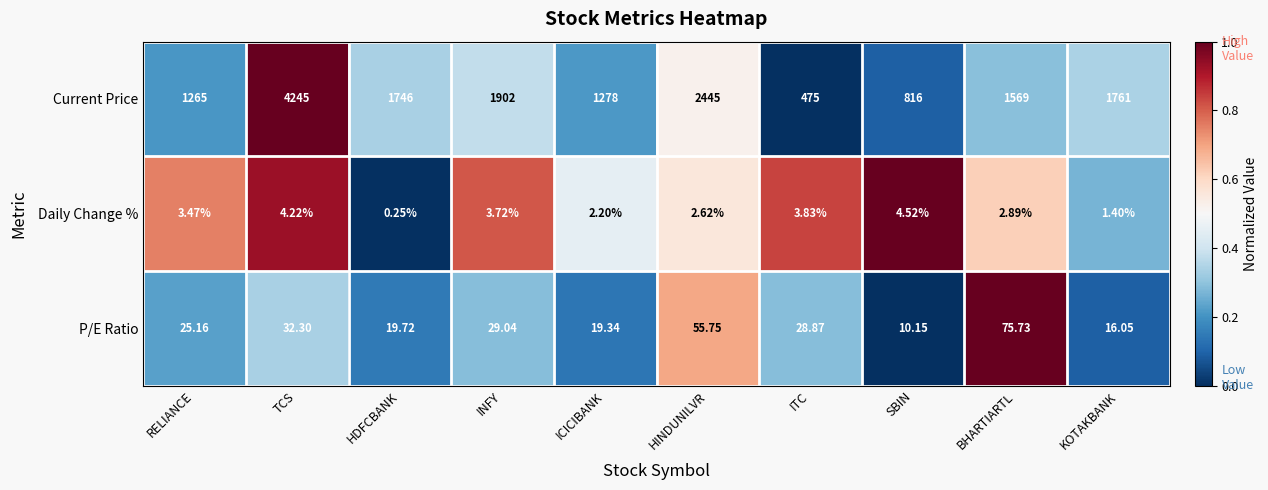

At which label does P/E Ratio reach its peak?

BHARTIARTL